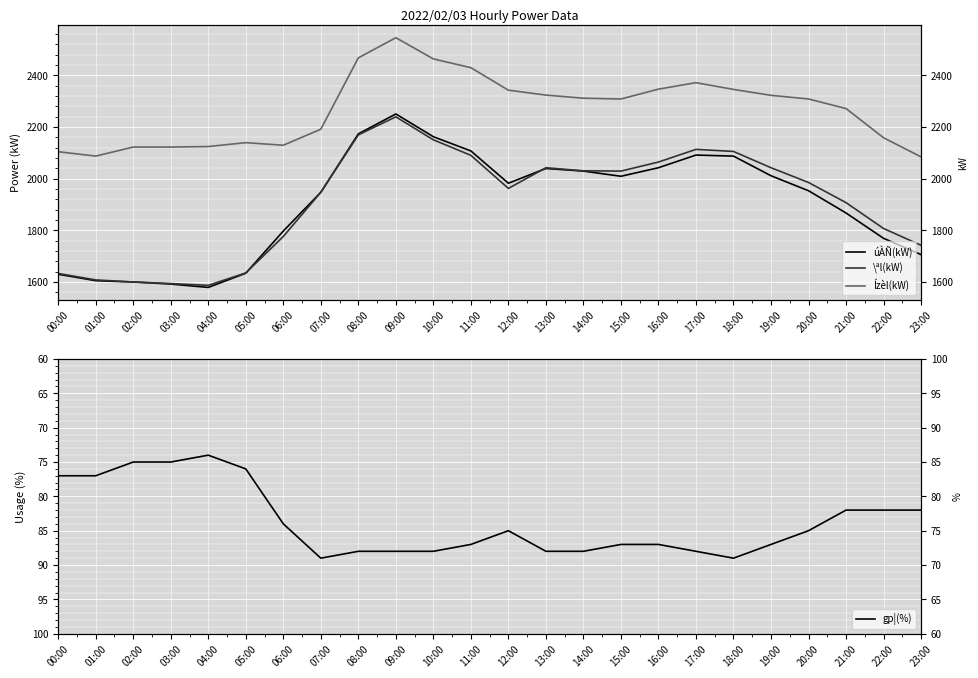

Rank the series at 17:00 from lowest to highest value.

gp¦(%), úÀÑ(kW), \ªl(kW), Ízèl(kW)